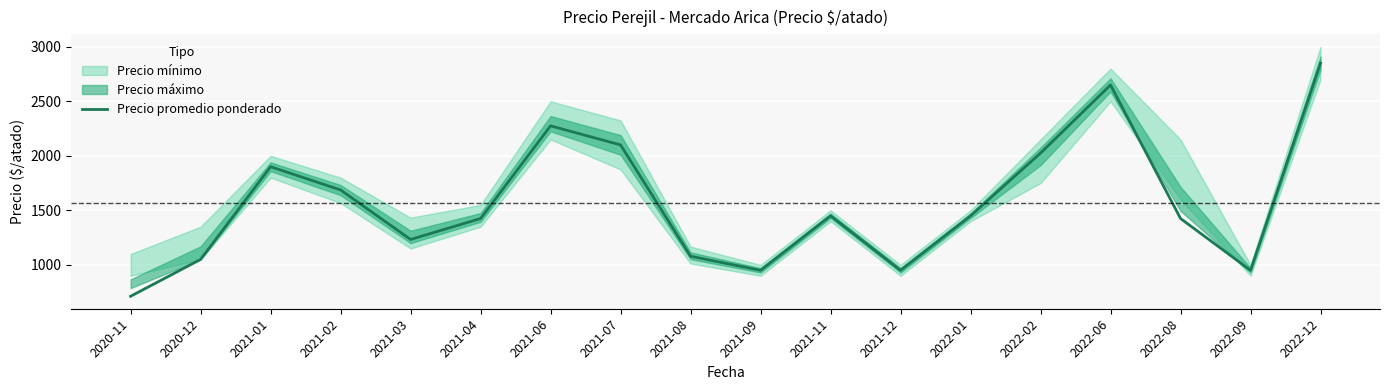

How many data points does each series have?

18